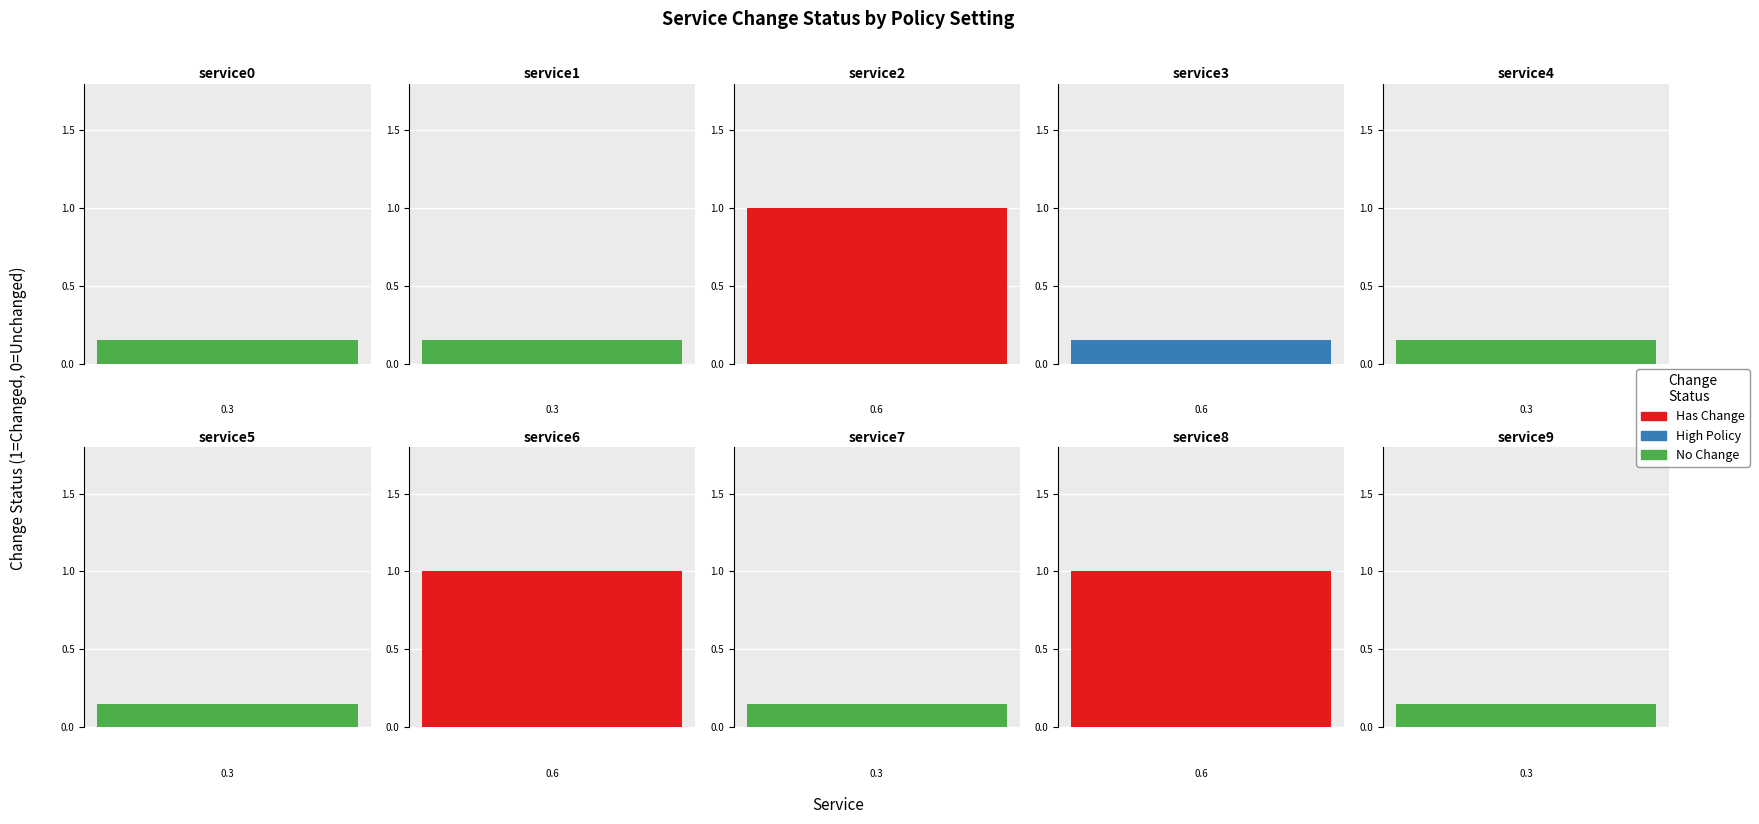

Between service3 and service0, which is larger?

service3